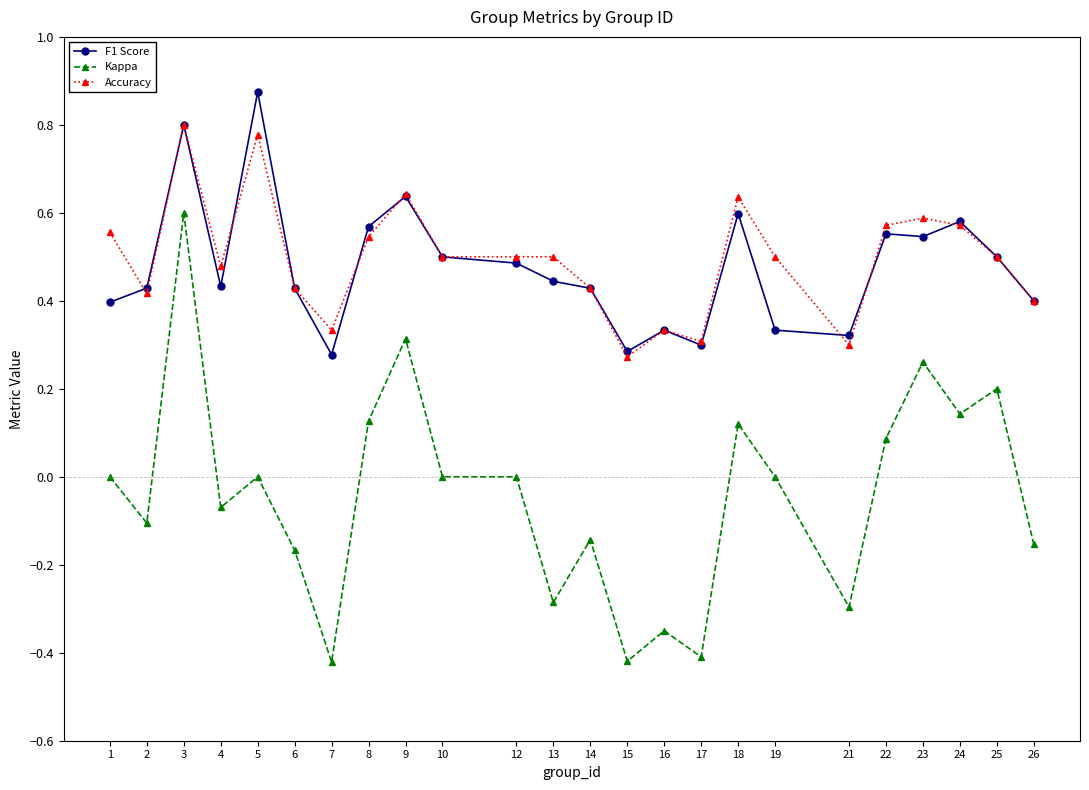

True or false: F1 Score has a value of 0.8 at 12.

False